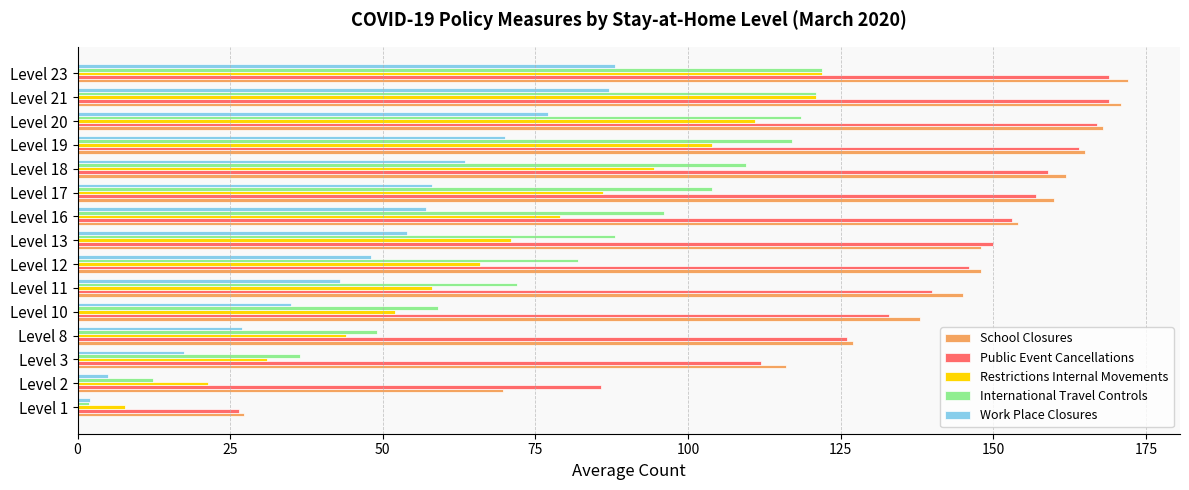

Which series has the largest range (max minus min)?

School Closures